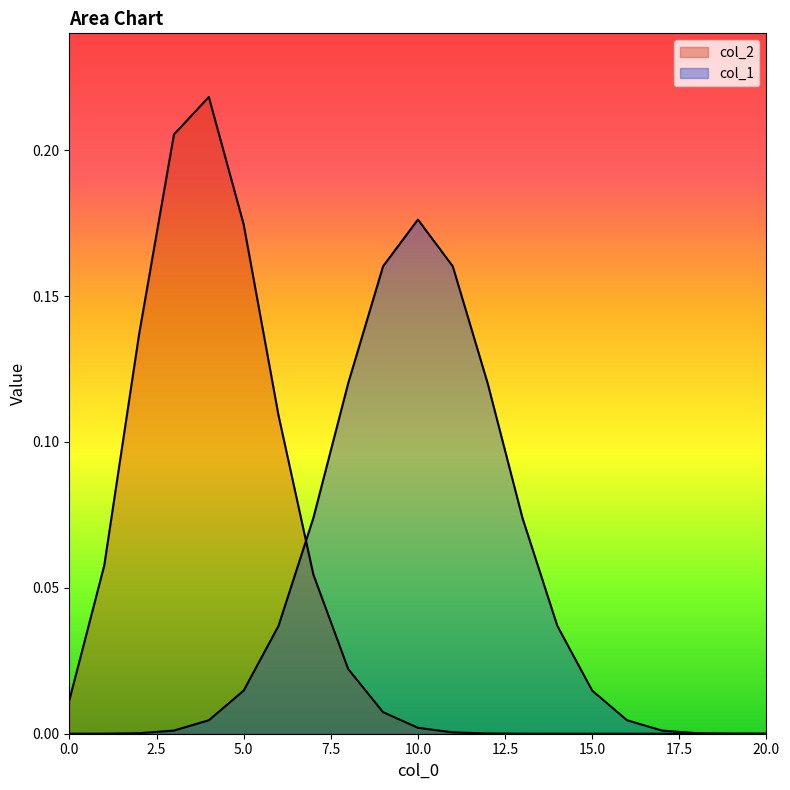

Is it true that col_1 equals 0.0 at 1?

False